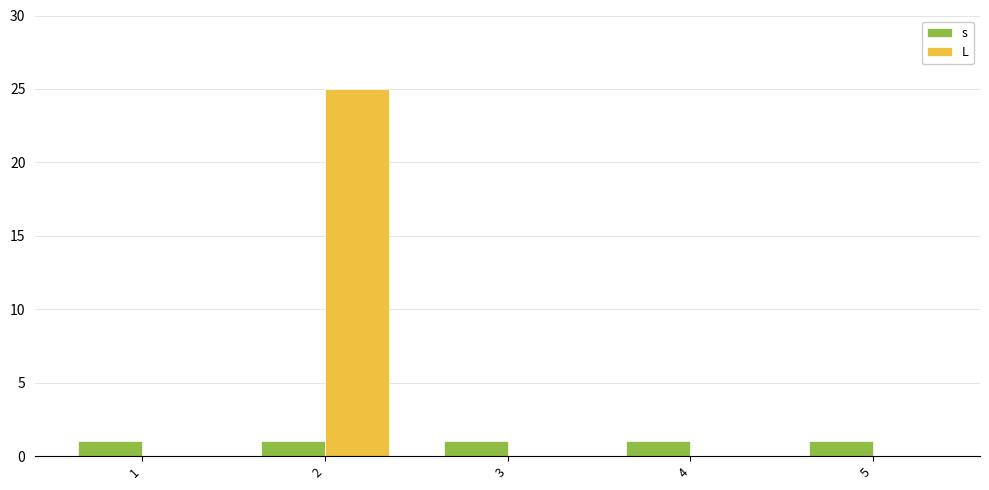

Between 1 and 2, which series saw the biggest shift?

L